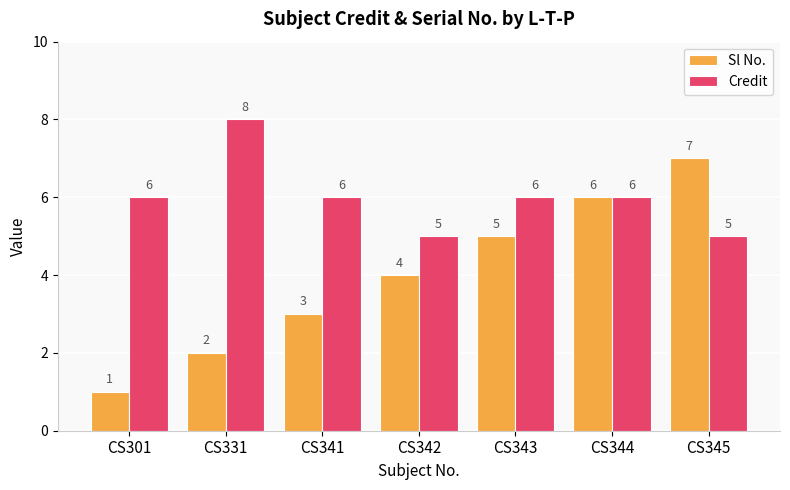

What is the highest value of the Sl No. series?

7